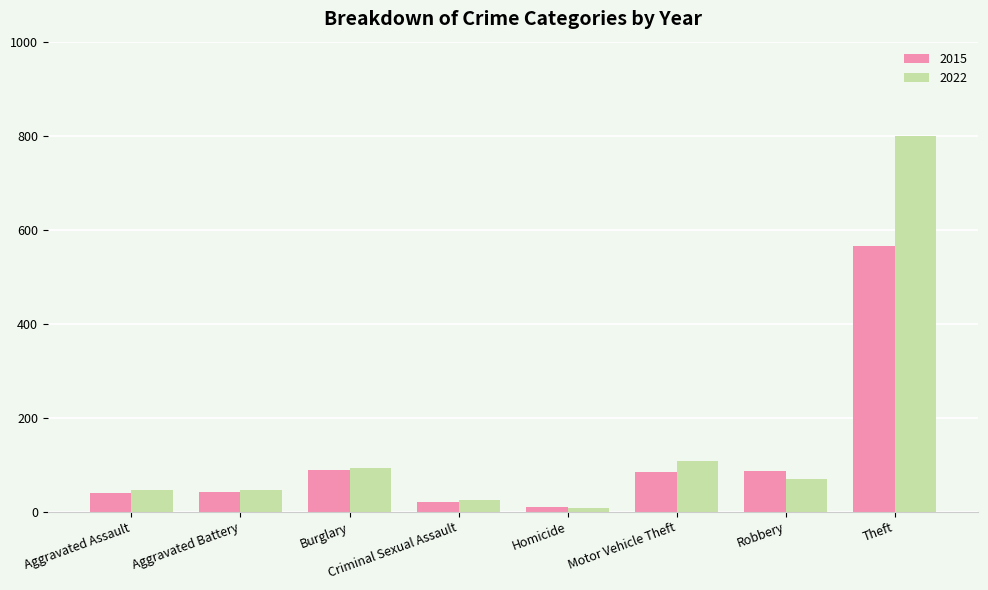

At which label is 2022 closest to 404?

Motor Vehicle Theft